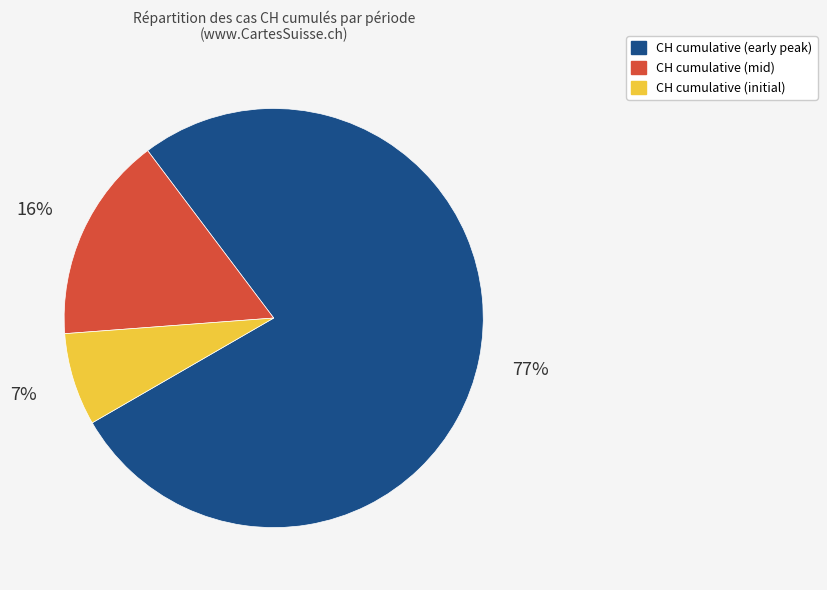

Is there any slice that represents more than half of the pie?

Yes